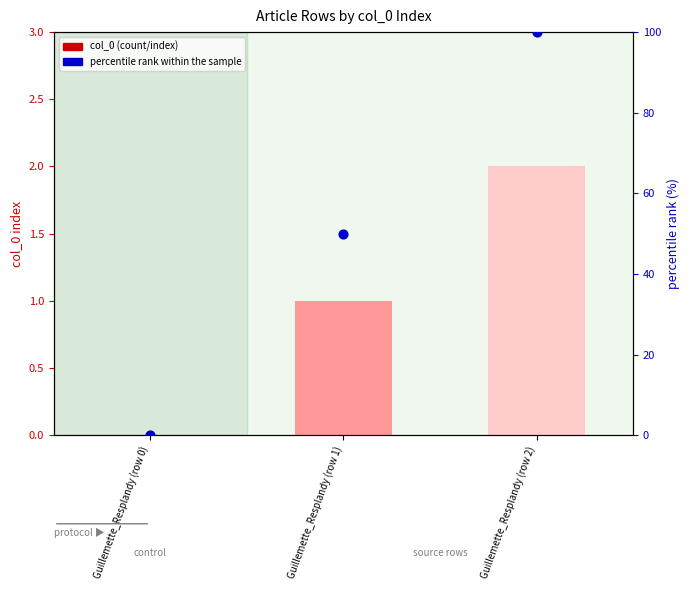

Which series has the largest total across all categories?

percentile rank within the sample